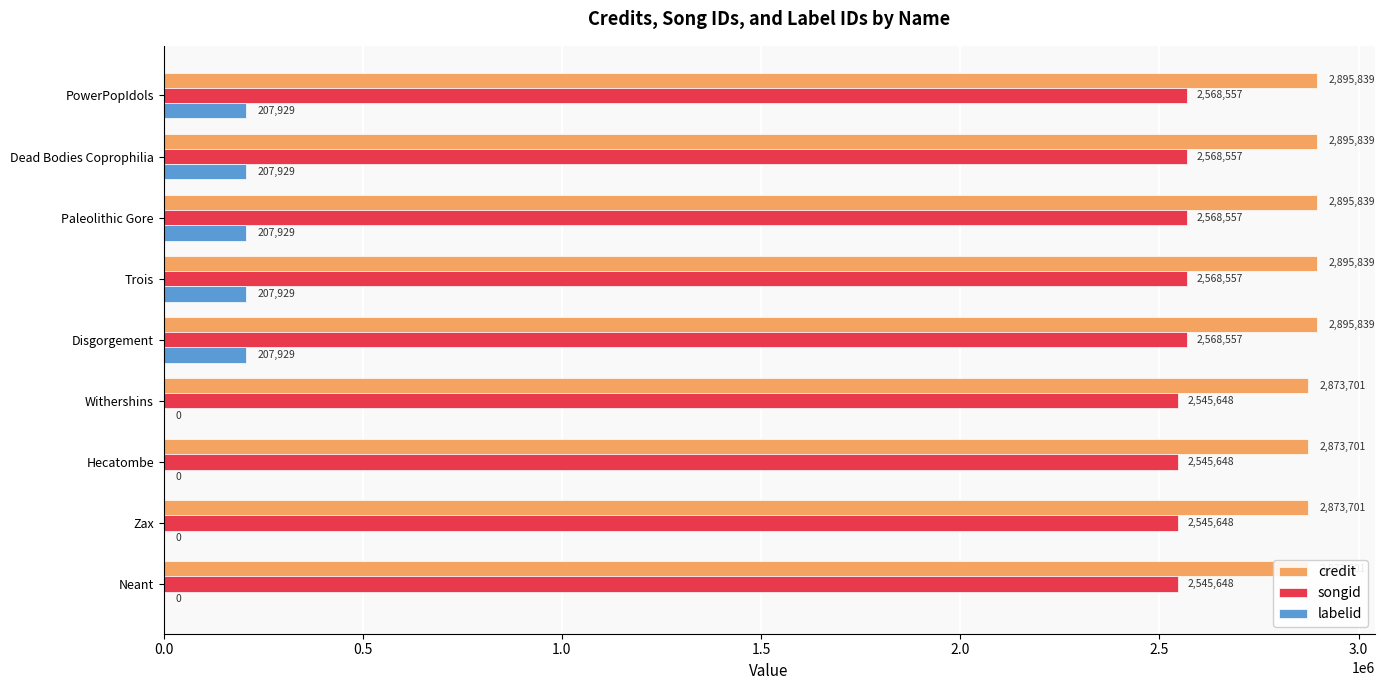

How many bars are there in total?

27